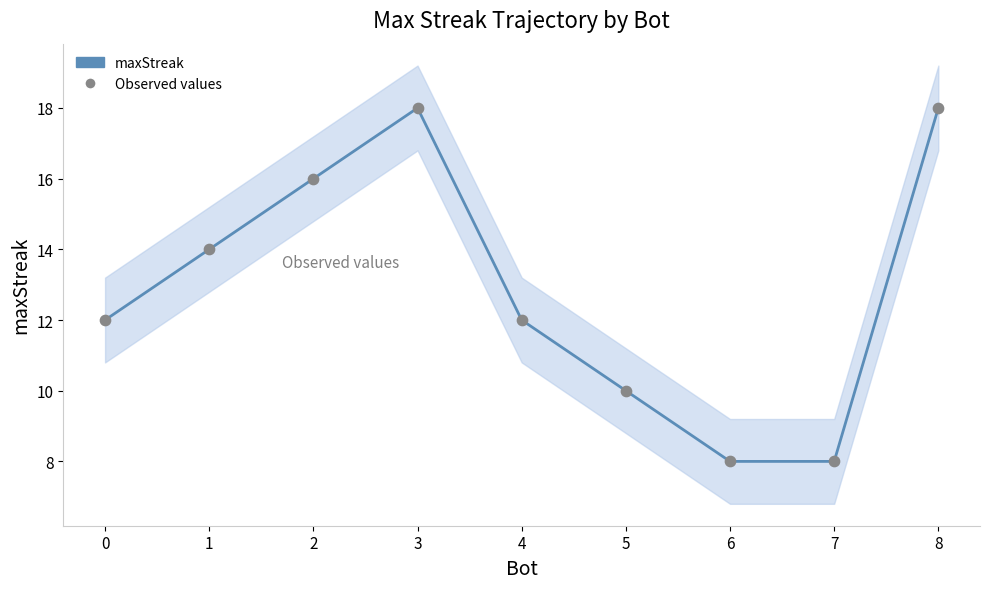

At which category is the sum across all series the highest?

3